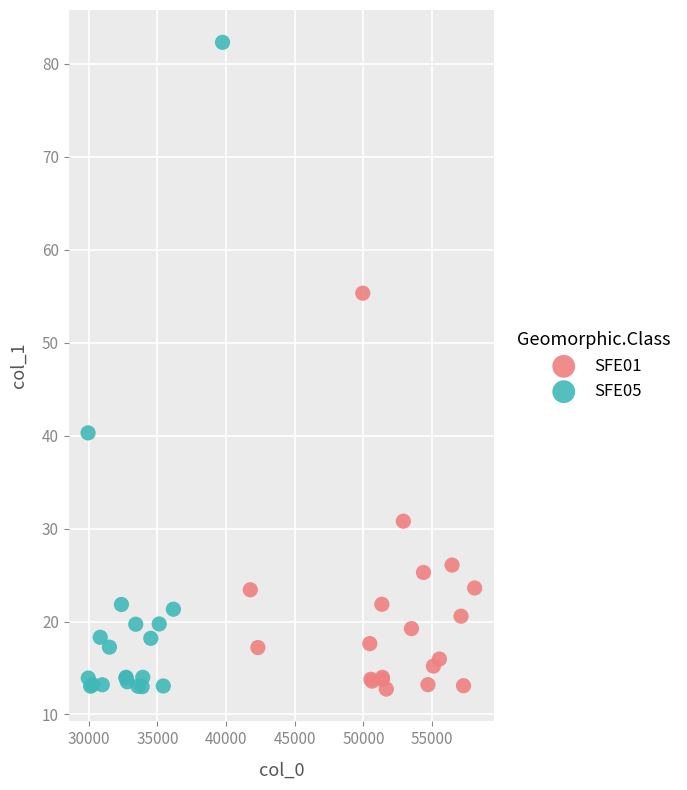

Which series has the largest Y range (max minus min)?

SFE05